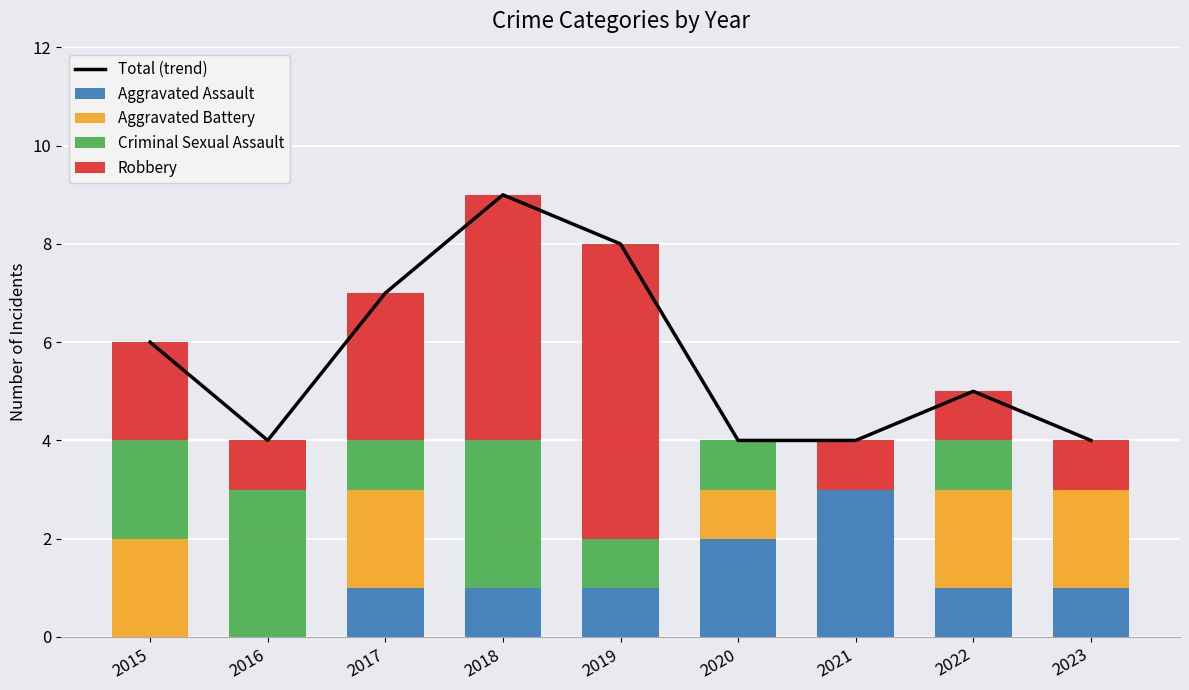

What is the total value across all series at 2017?

14